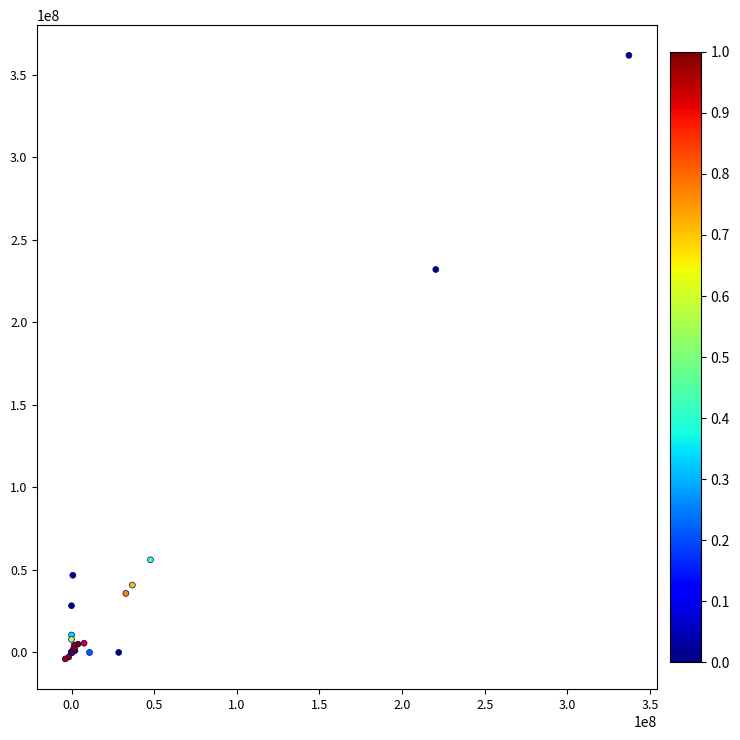

What Y value in the scatter plot is closest to 178850500?

231936000.0